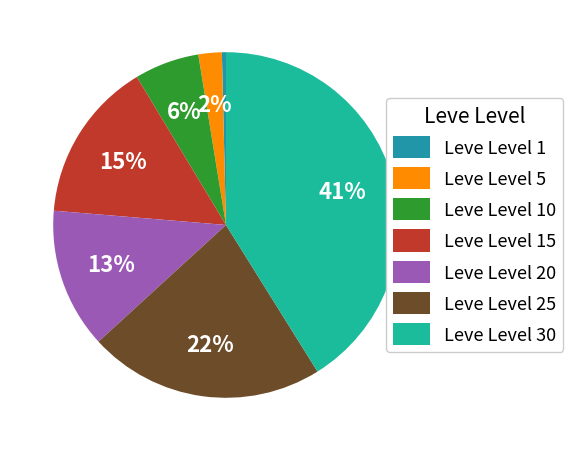

Between Leve Level 15 and Leve Level 1, which is larger?

Leve Level 15